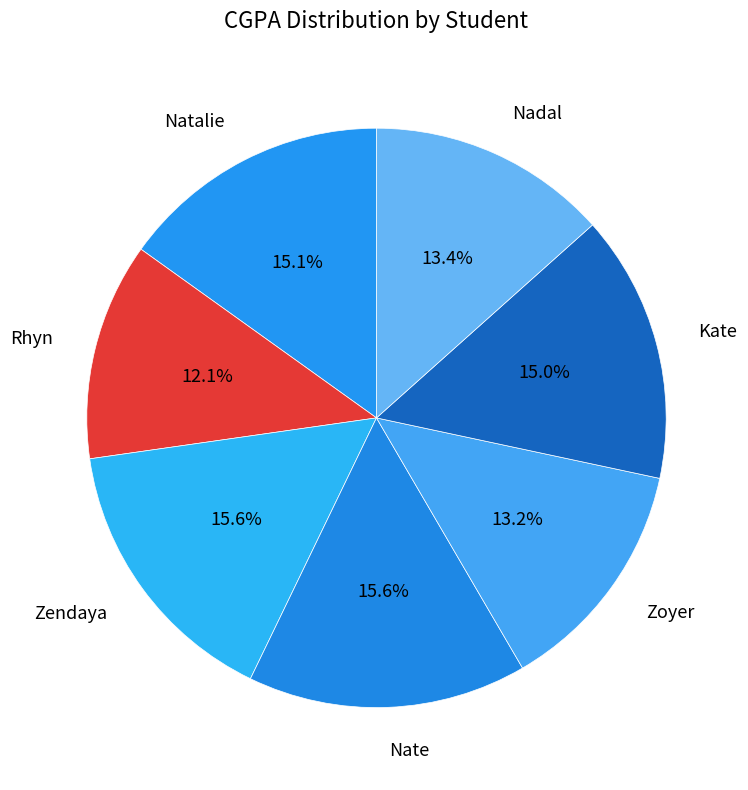

The Rhyn slice represents 1% of the pie. True or false?

False